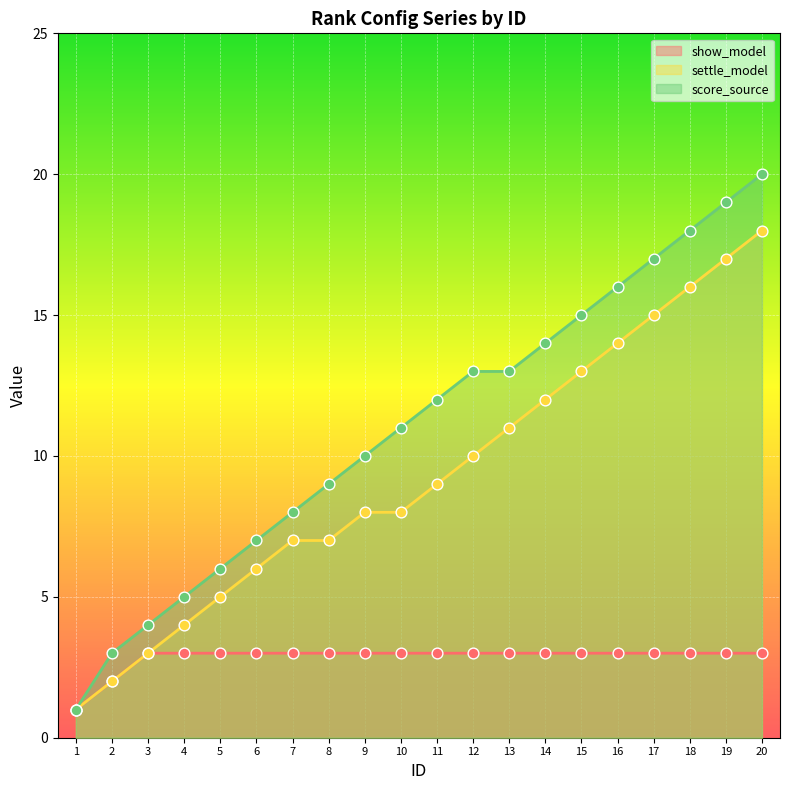

What are all the series names shown in the legend?

show_model, settle_model, score_source